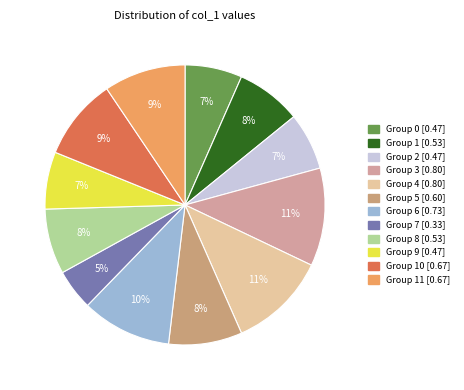

How many segments does this pie chart have?

12